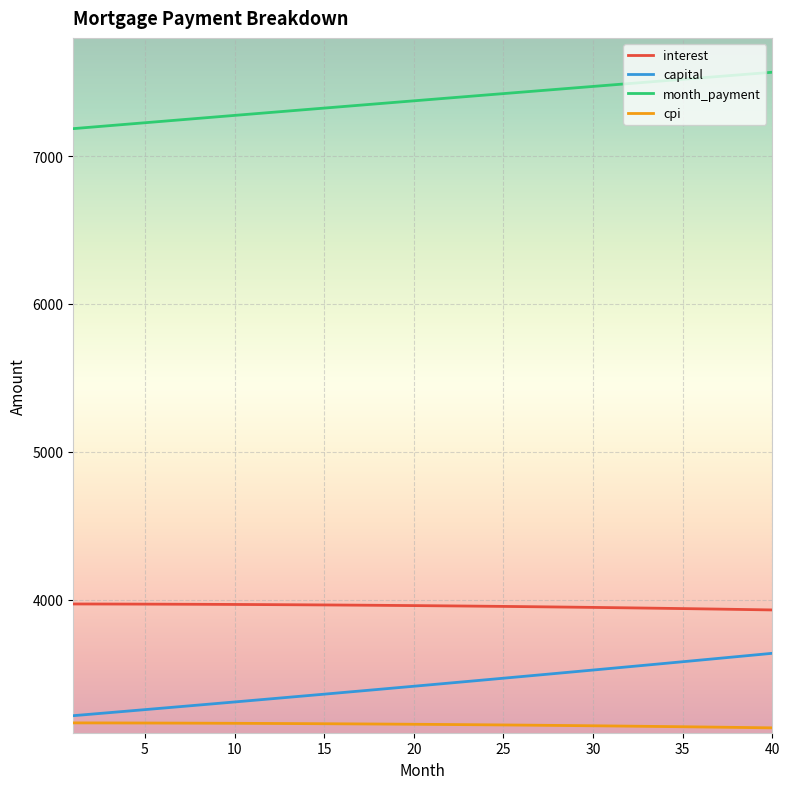

True or false: interest and month_payment intersect in this chart.

False